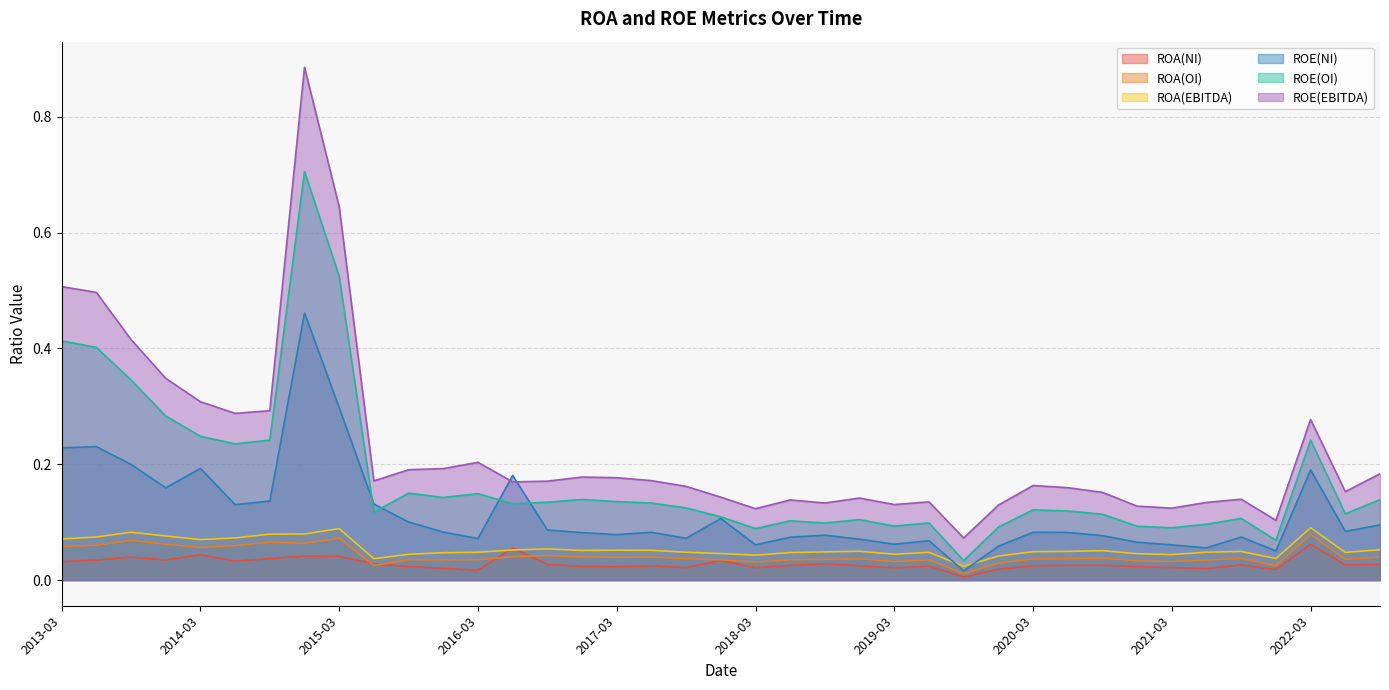

What is the label of the 22nd point from the left?

2018-06